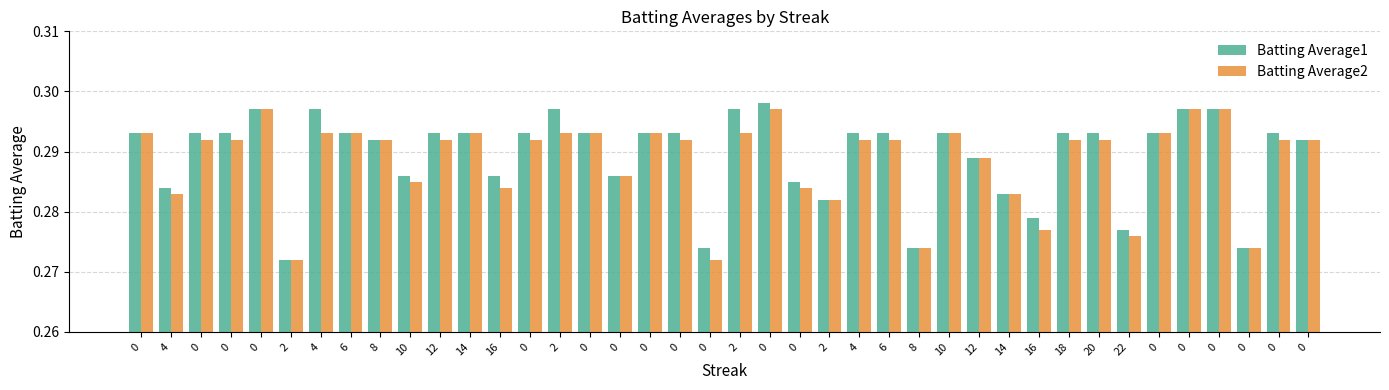

List the labels in order of Batting Average2 value, smallest first.

2, 0, 8, 0, 22, 16, 2, 4, 14, 16, 0, 10, 0, 12, 0, 0, 8, 12, 0, 0, 4, 6, 18, 20, 0, 0, 0, 4, 6, 14, 2, 0, 0, 2, 10, 0, 0, 0, 0, 0